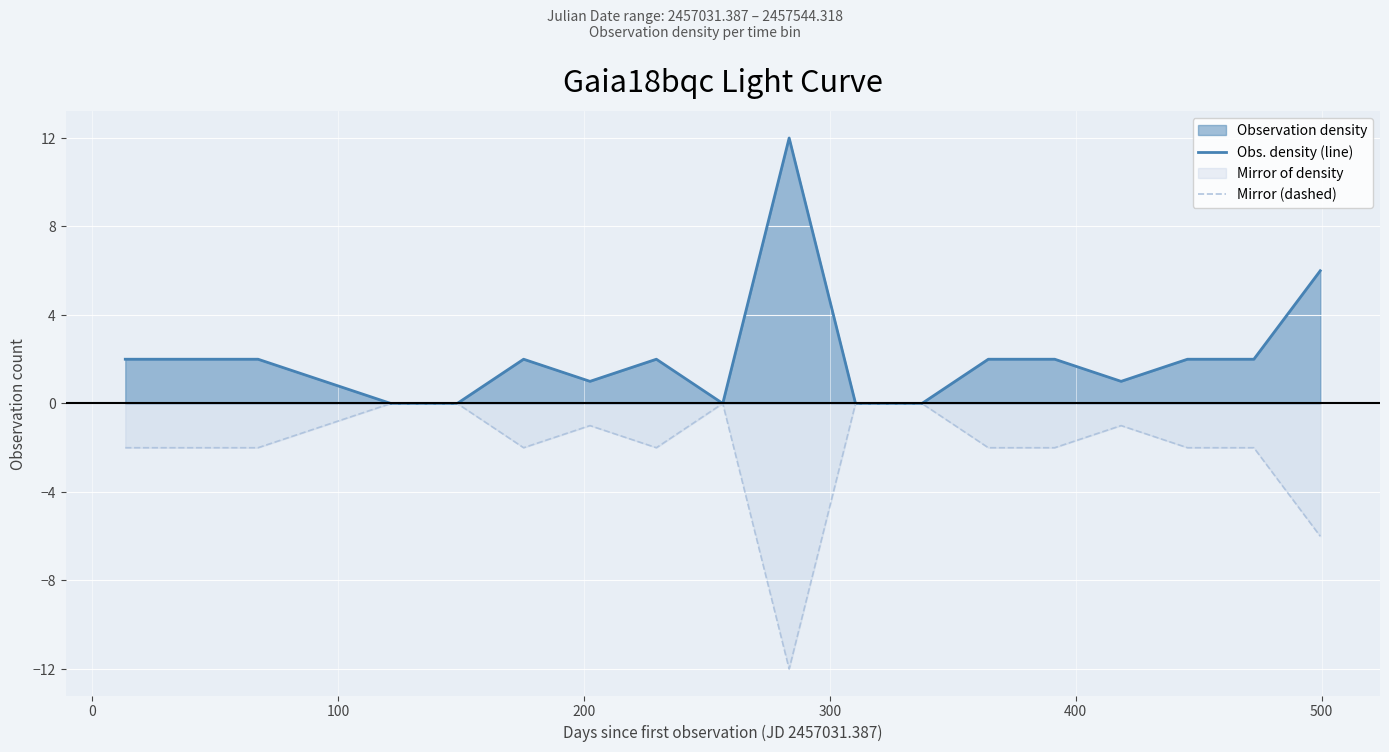

True or false: Obs. density (line) and Mirror (dashed) intersect in this chart.

False